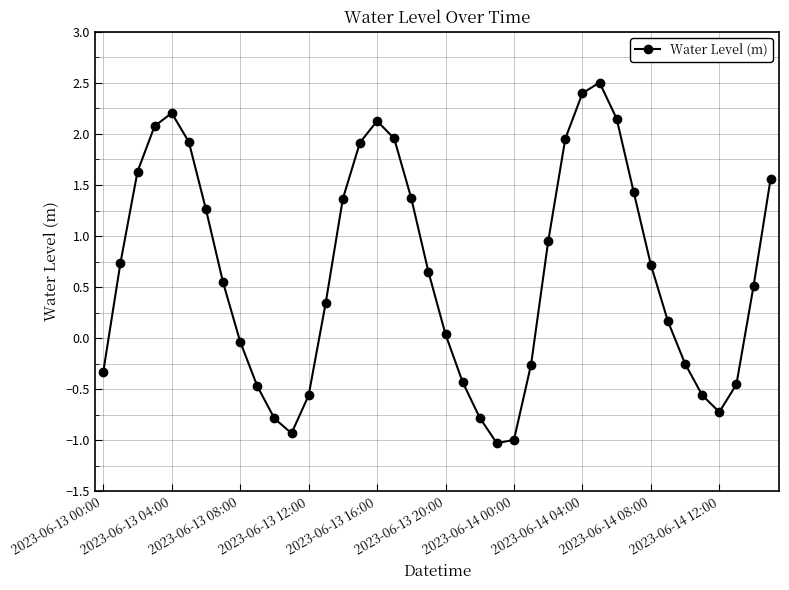

Does the chart display data point markers on the line(s)?

Yes